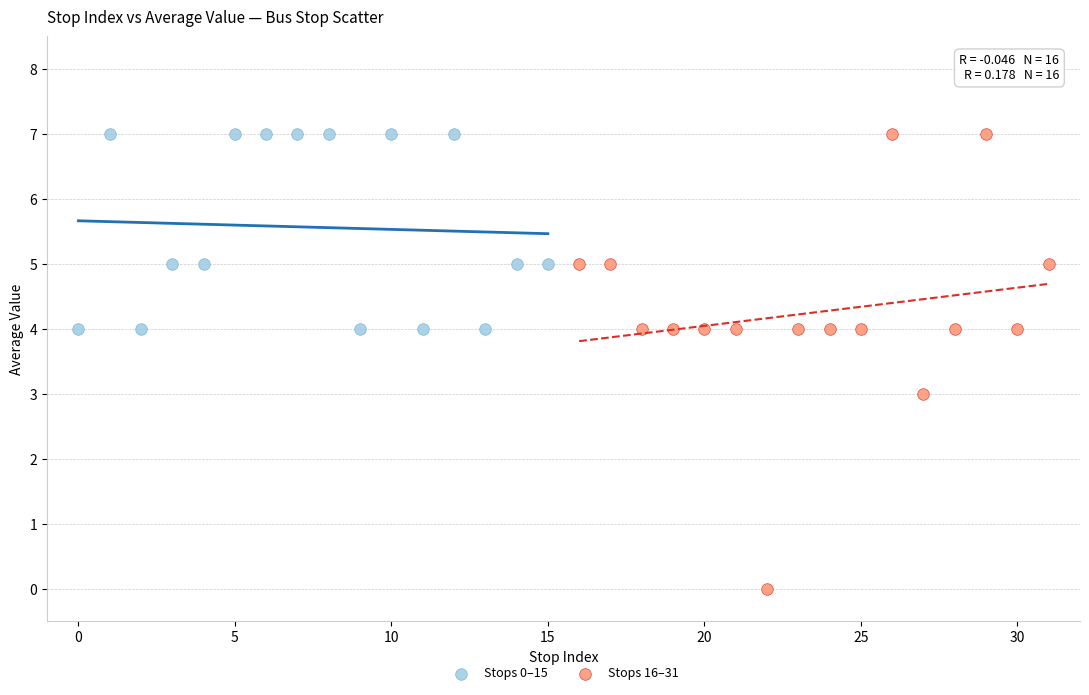

What are all the series names shown in the legend?

Stops 0–15, Stops 16–31